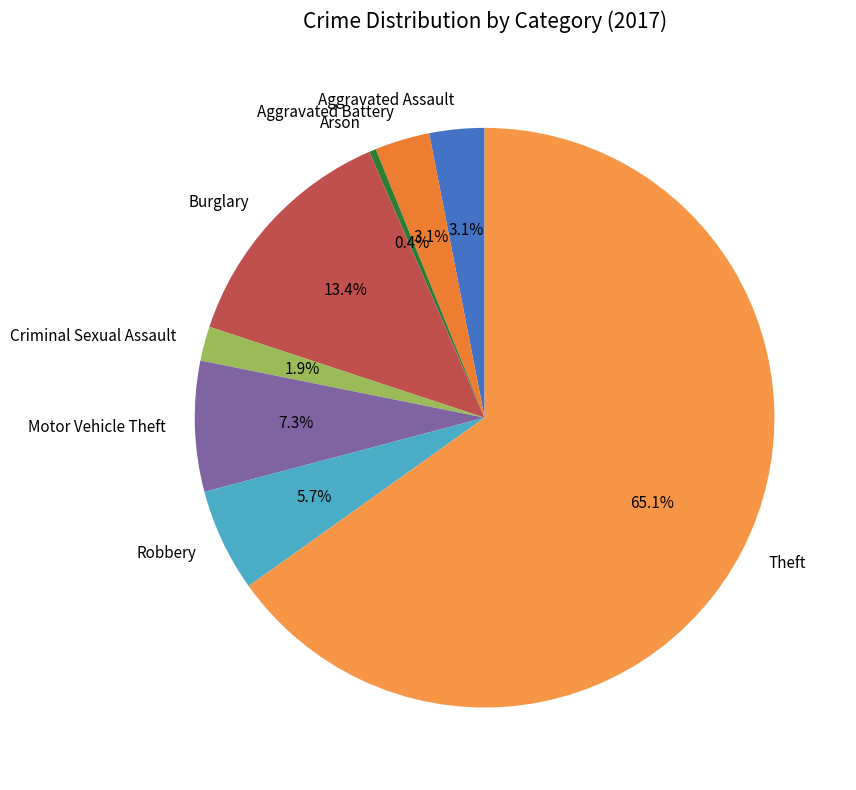

What percentage is the Motor Vehicle Theft slice, to the nearest percent?

7%